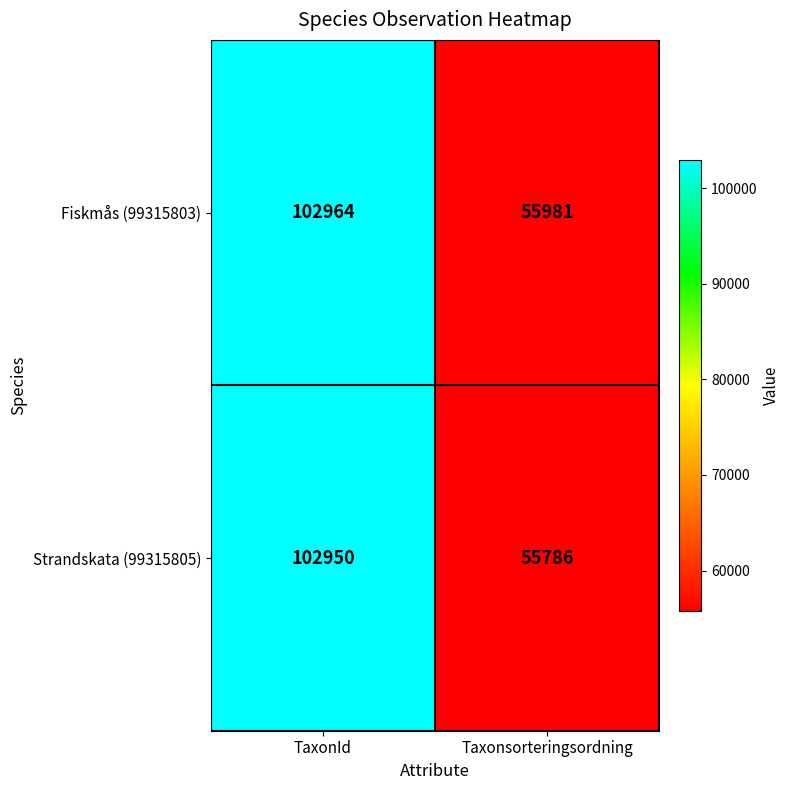

Between TaxonId and Taxonsorteringsordning, which series saw the biggest shift?

Strandskata (99315805)